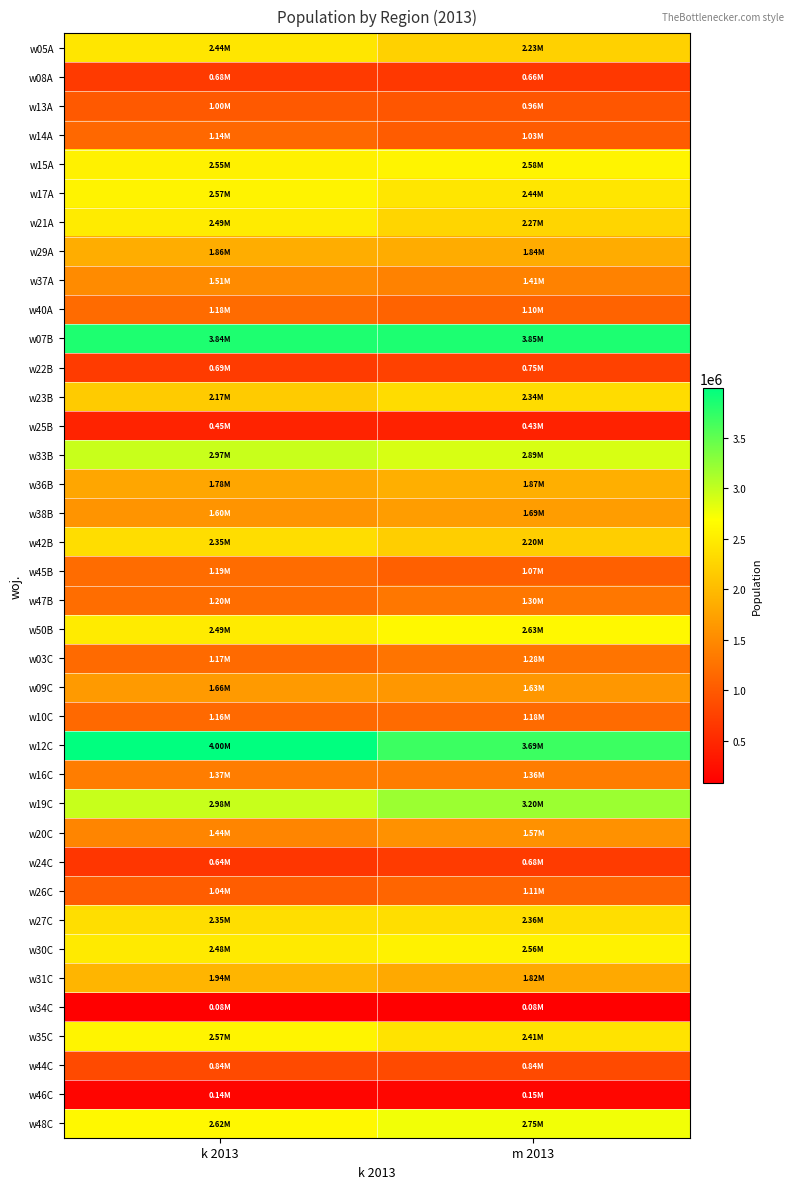

At how many categories does at least one series exceed 3709810?

2